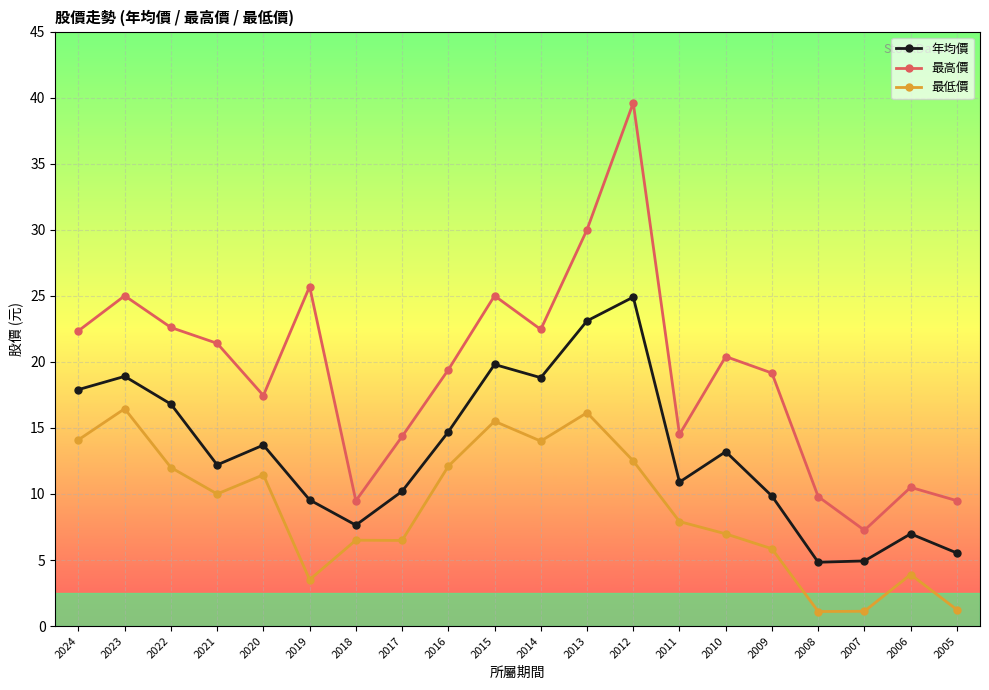

Which series changed the most between 2010 and 2009?

年均價